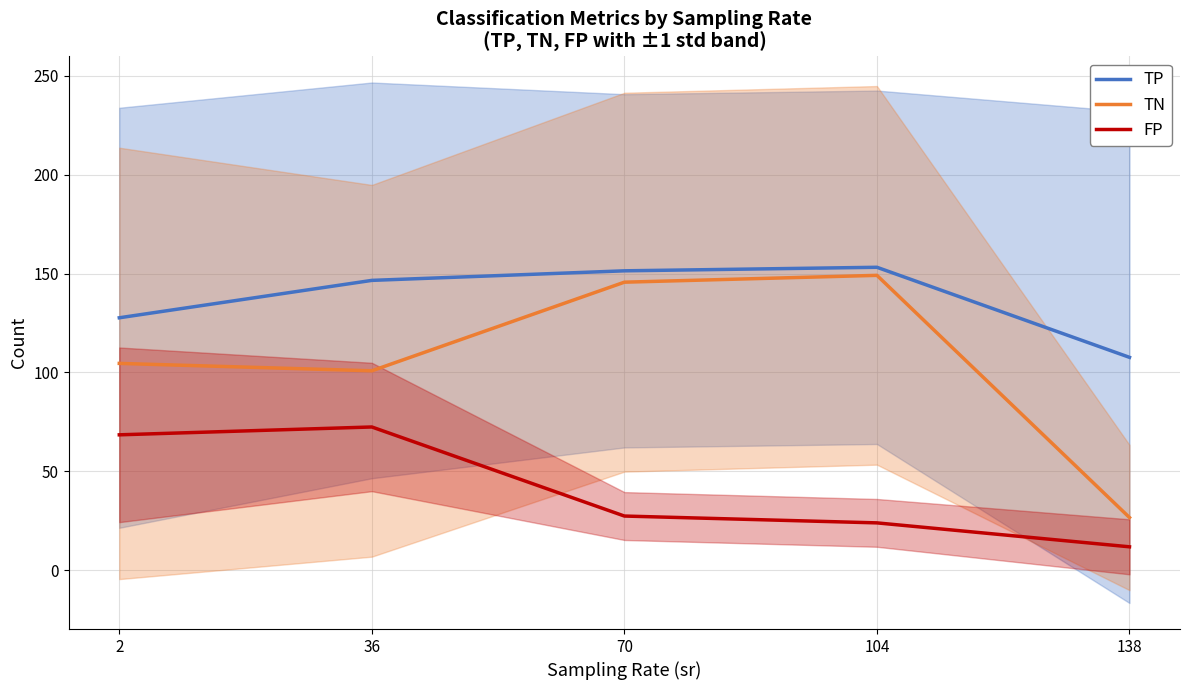

Which category has the highest value in the TN series?

104